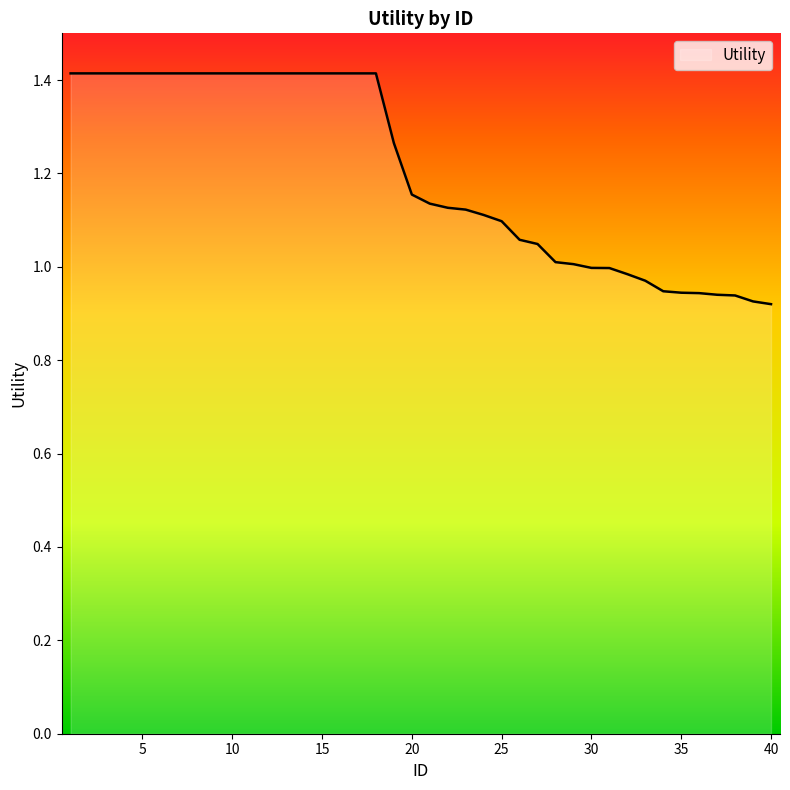

What is the maximum value shown in the chart?

1.4